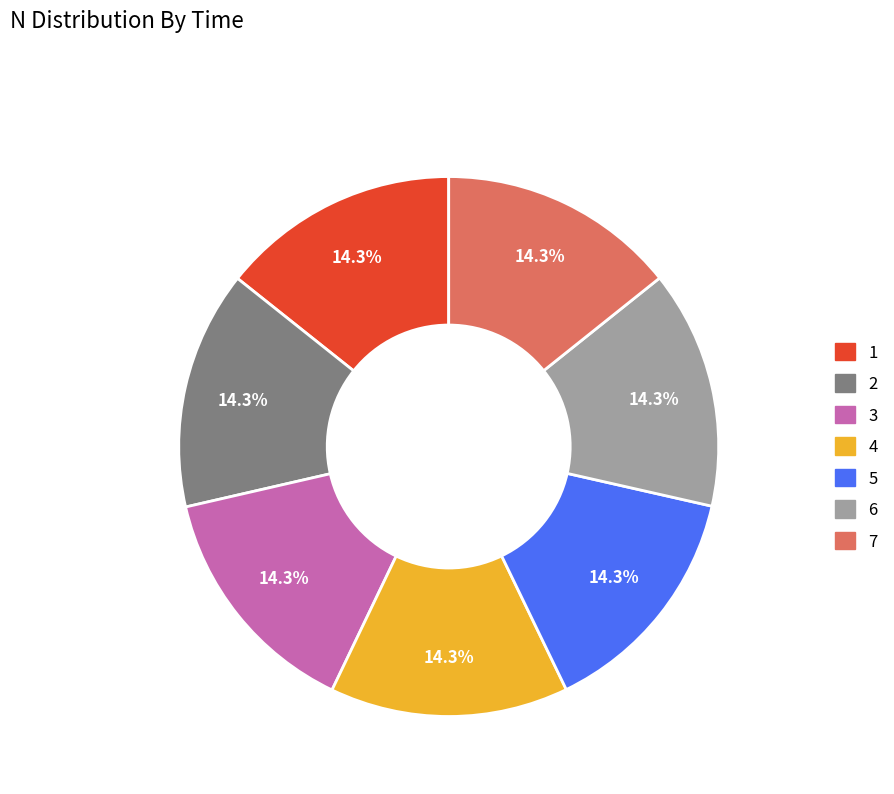

Is it true that 7 is 14% of the pie?

True